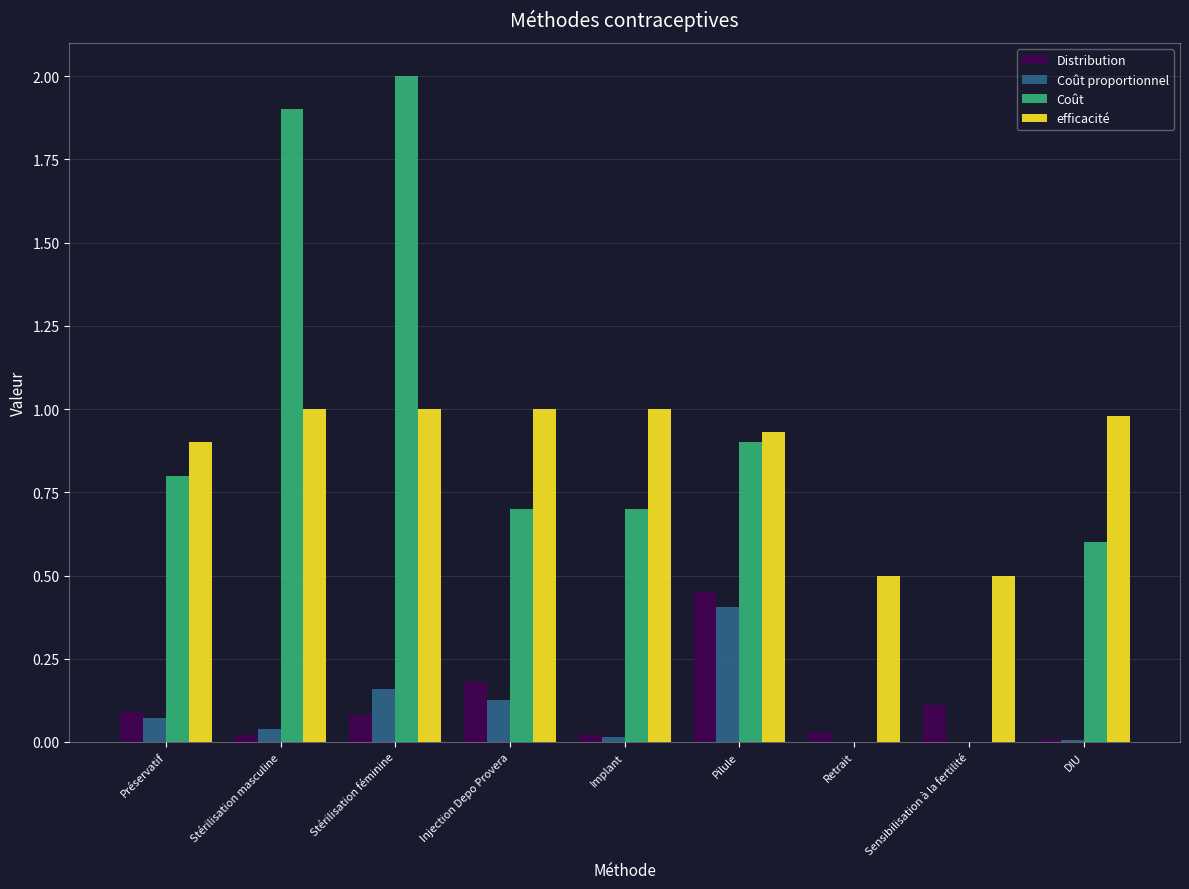

Which series changed the most between Stérilisation masculine and Sensibilisation à la fertilité?

Coût